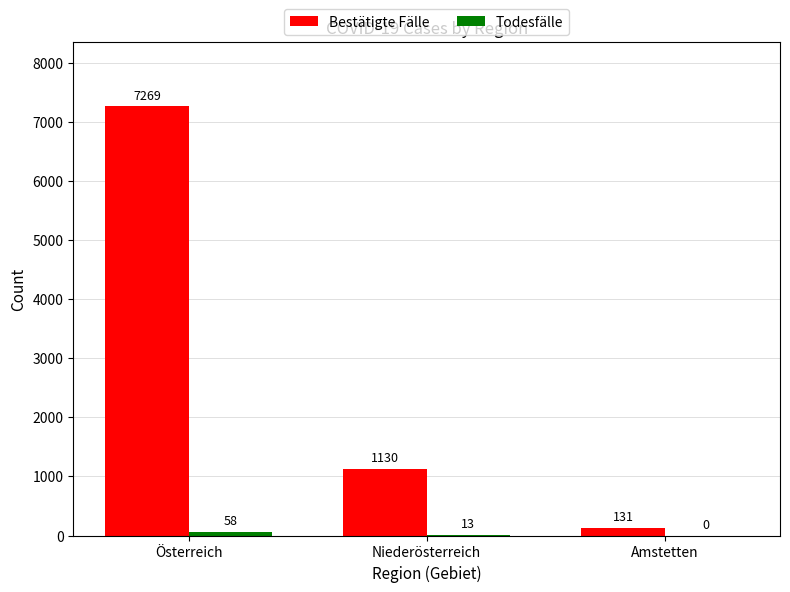

Between Österreich and Amstetten, which series saw the biggest shift?

Bestätigte Fälle